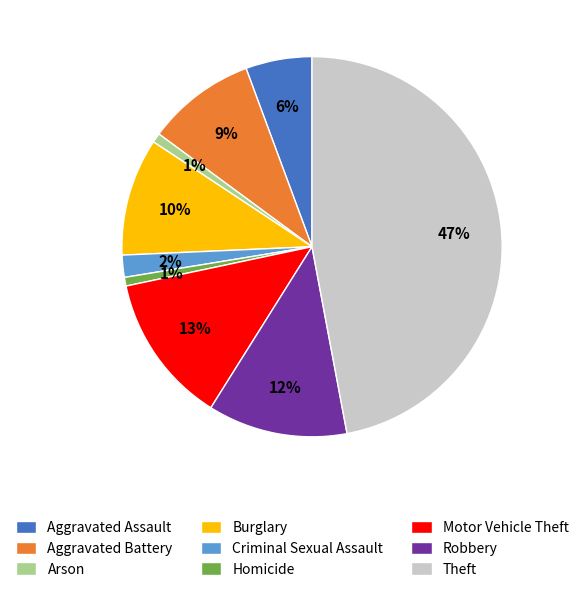

Does Criminal Sexual Assault represent more than half of the total?

No